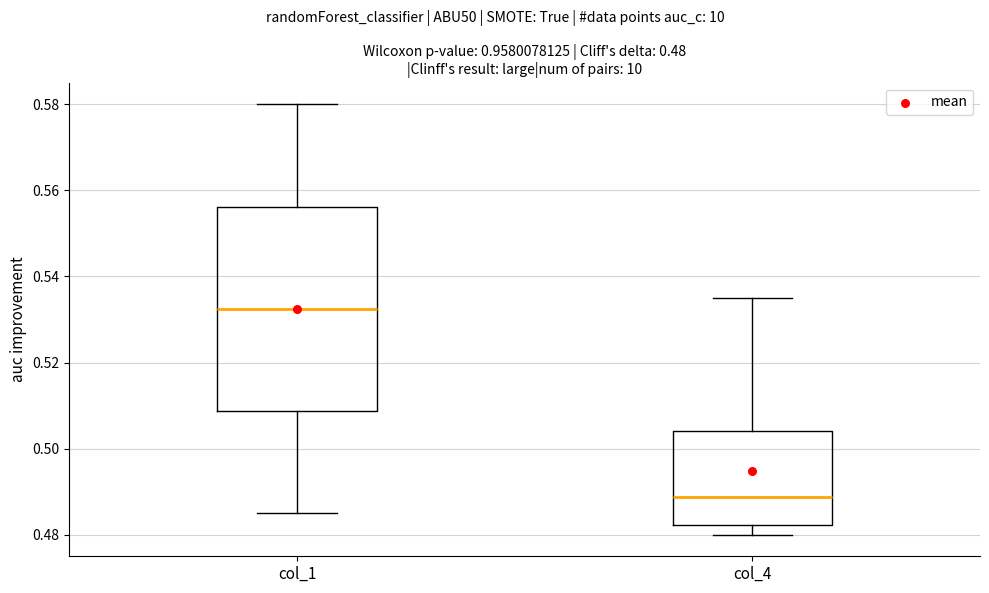

Which box has the lowest median line?

col_4